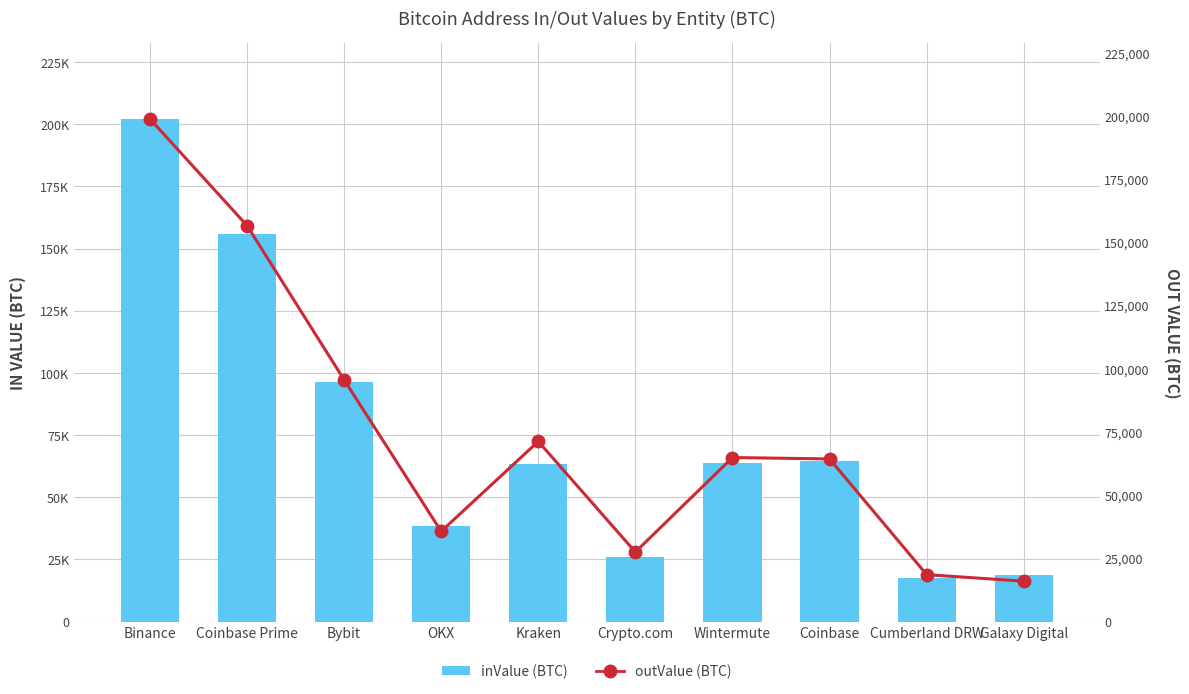

At which label does outValue (BTC) reach its peak?

Binance